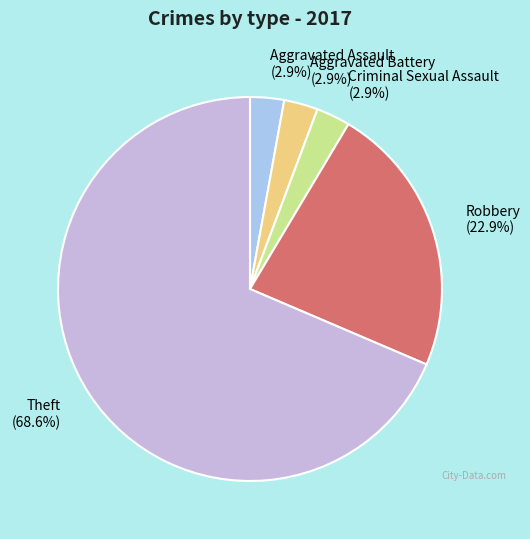

What percentage is the Aggravated Assault slice, to the nearest percent?

3%